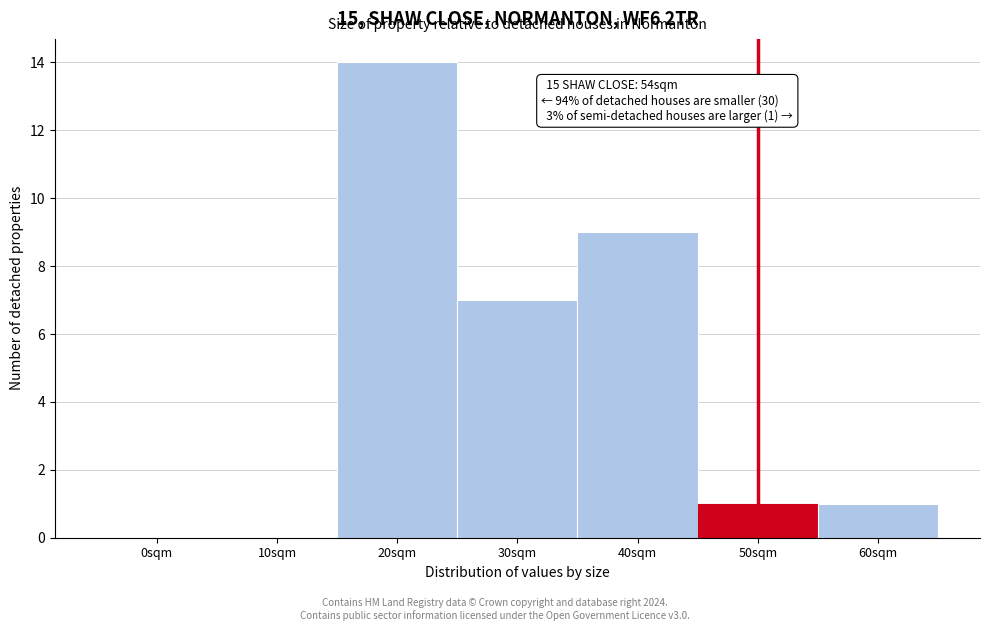

Reading left to right, what are all the values shown in this chart?

0sqm=0	10sqm=0	20sqm=14	30sqm=7	40sqm=9	50sqm=1	60sqm=1